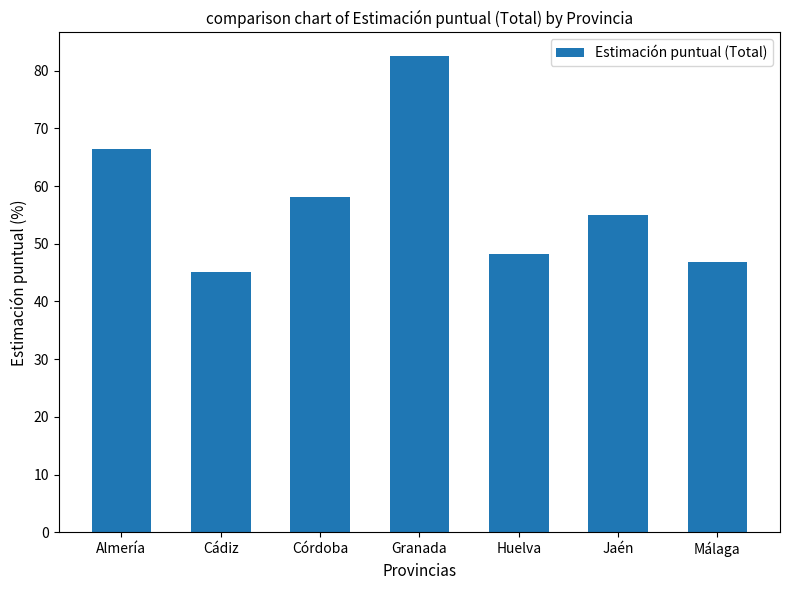

Where is the data nearest to the value 63?

Almería